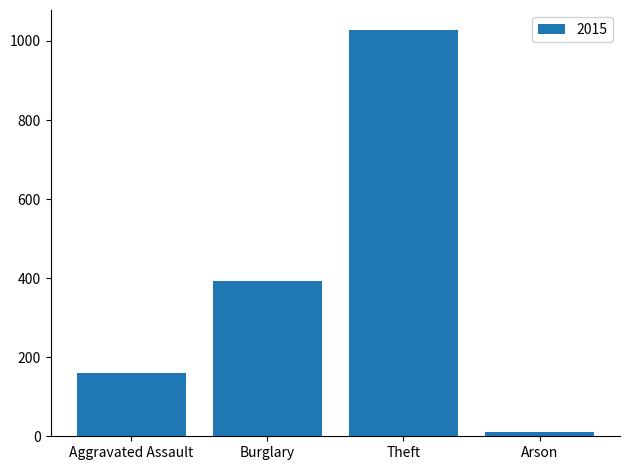

What is the label of the 2nd bar from the right?

Theft